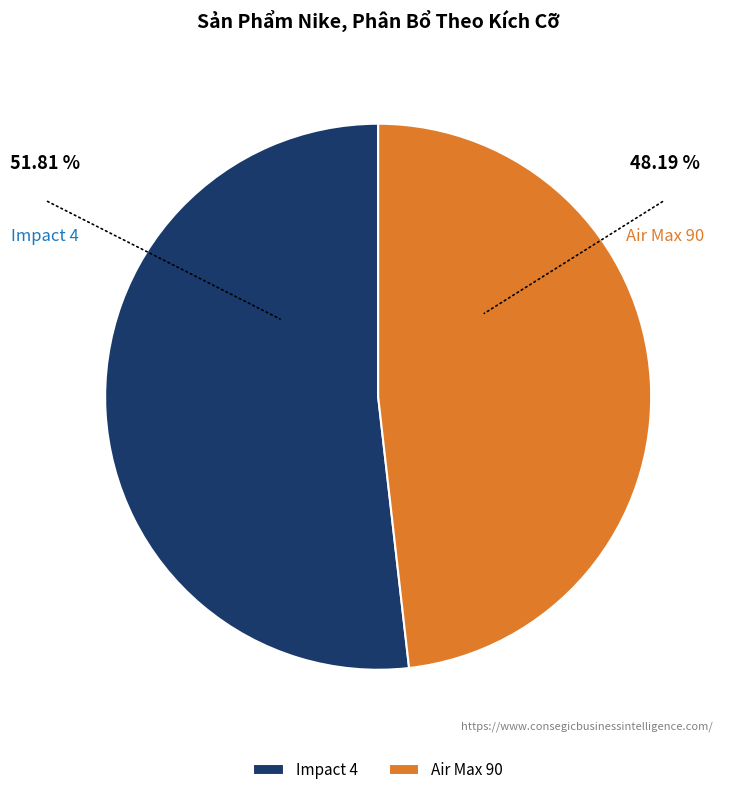

Count the number of slices in the pie.

2